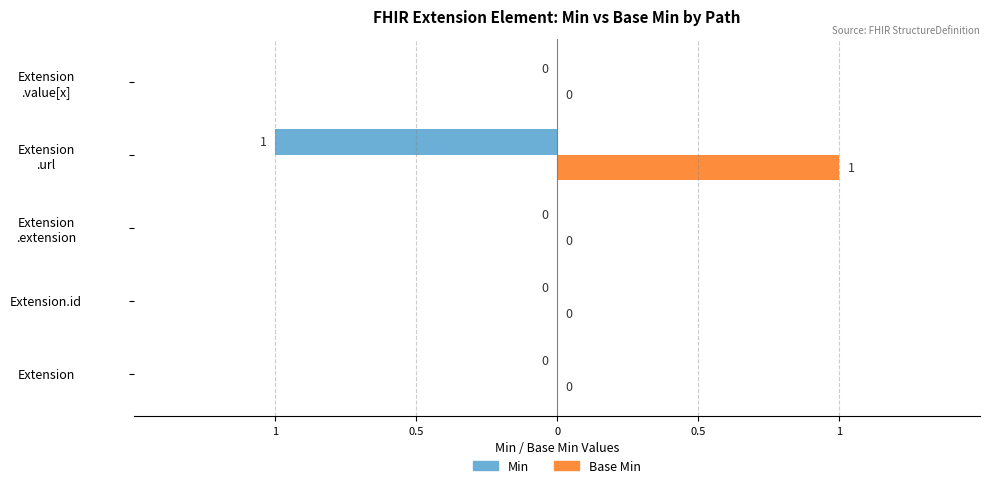

What are all the series names shown in the legend?

Min, Base Min